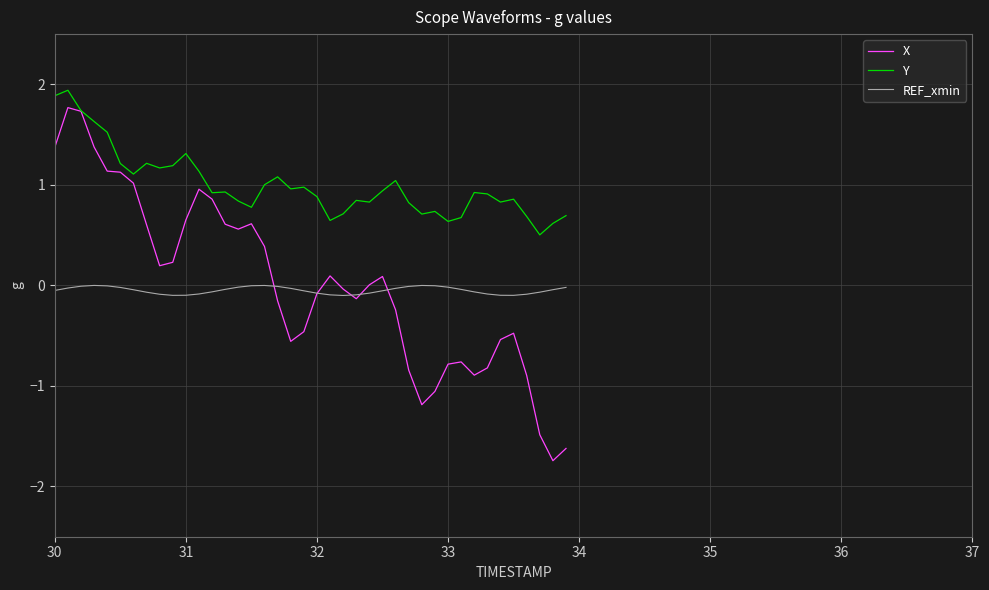

How many lines are shown in the chart?

3